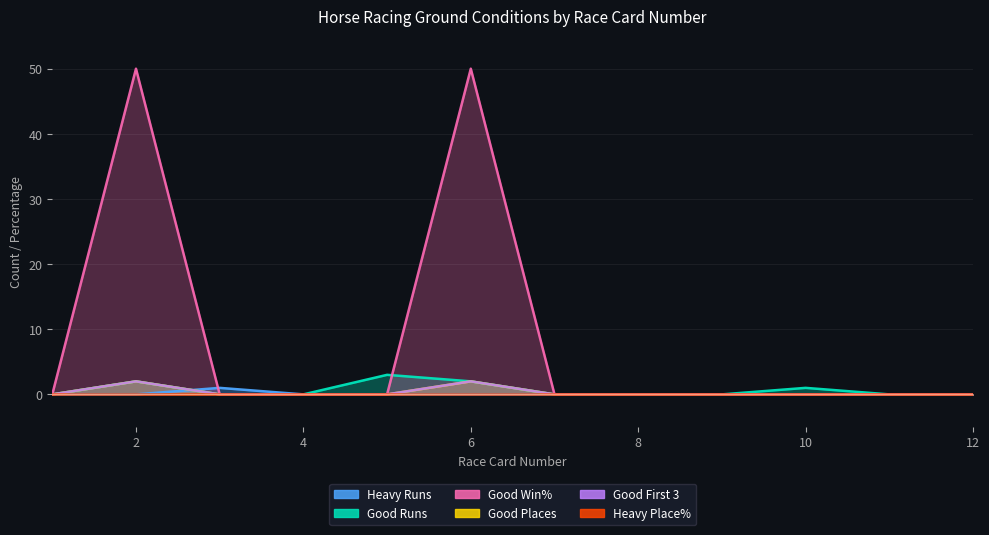

Which series has the largest range (max minus min)?

Good Win%